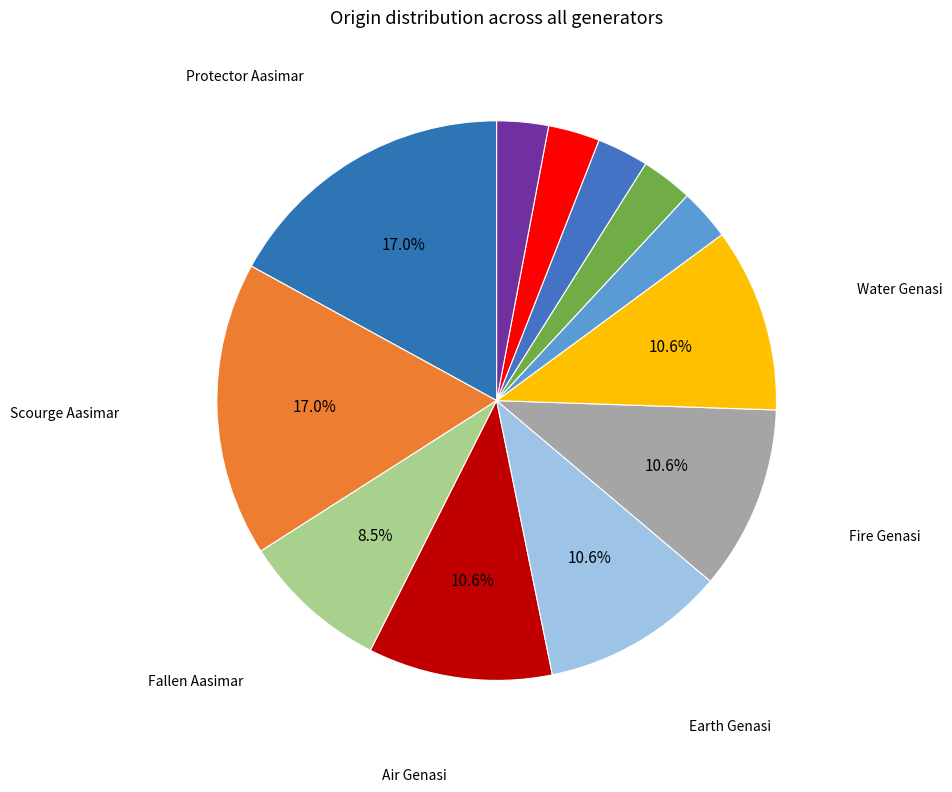

To the nearest percent, what is the average slice percentage?

8%